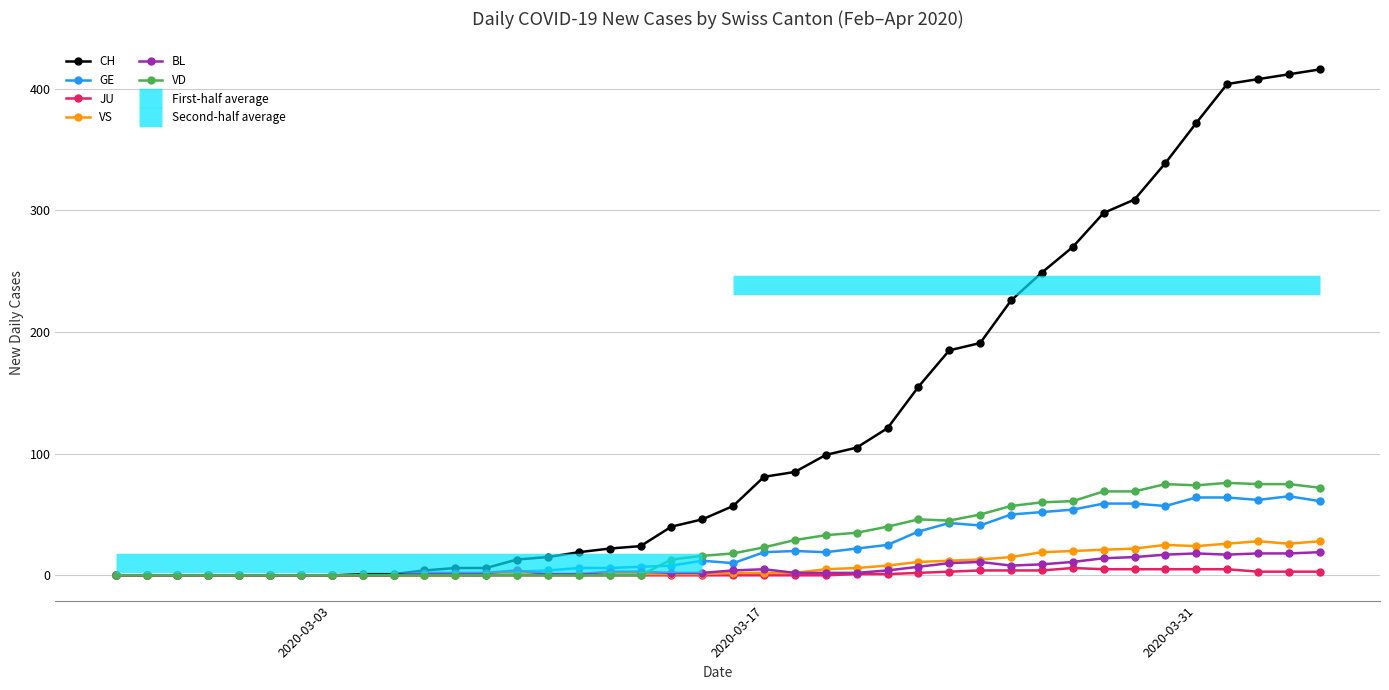

Is it true that BL equals 5 at 2020-03-17?

True